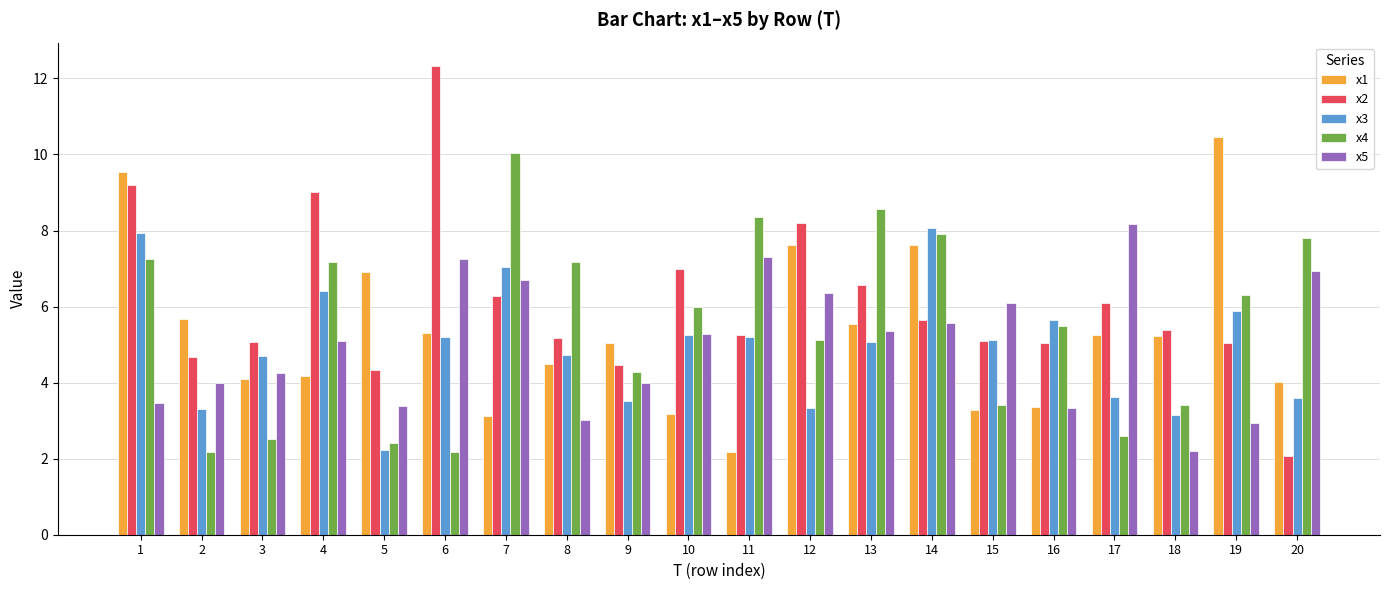

What is the value of the x3 bar at the 20th from the left?

3.6